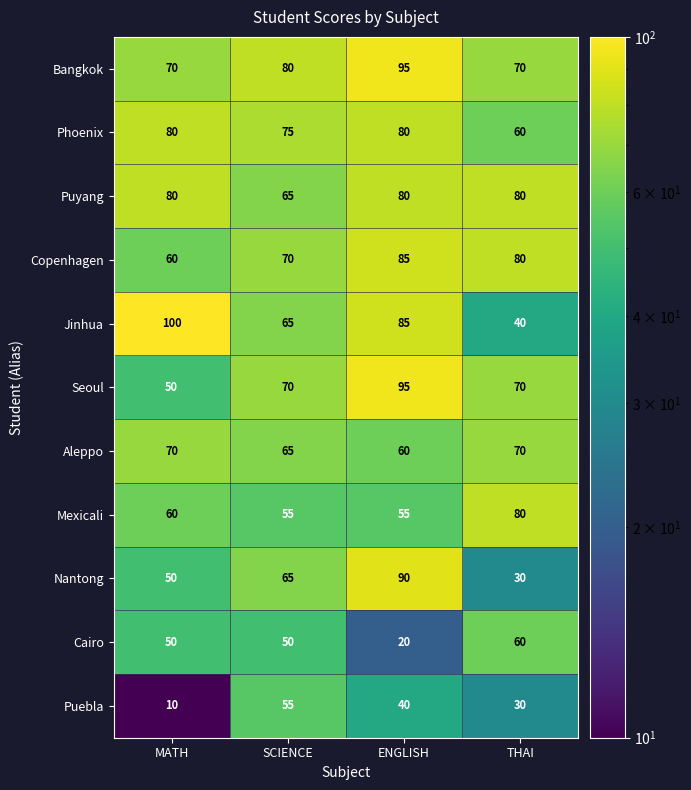

Read the Phoenix value at ENGLISH, to the nearest 5.

80